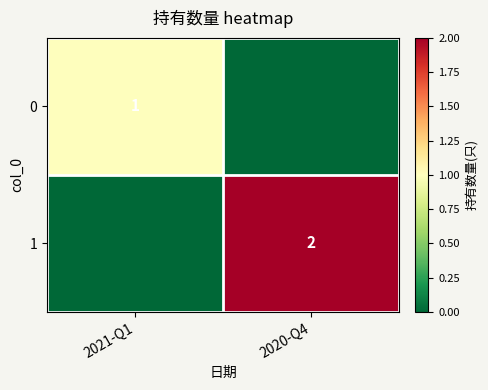

True or false: 0 has a value of 1 at 2021-Q1.

True